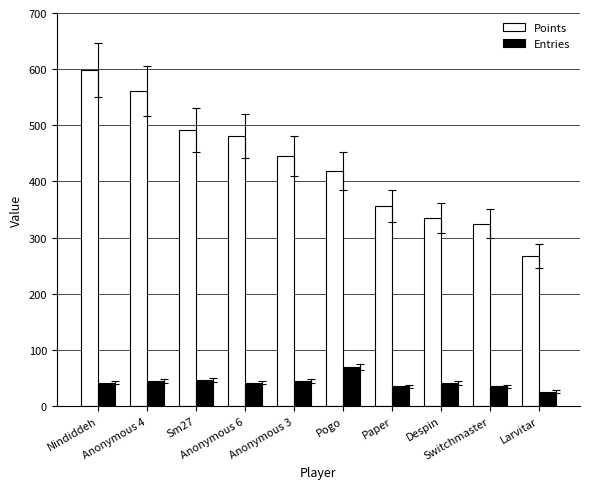

Where does the Points series first go above 446?

Nindiddeh